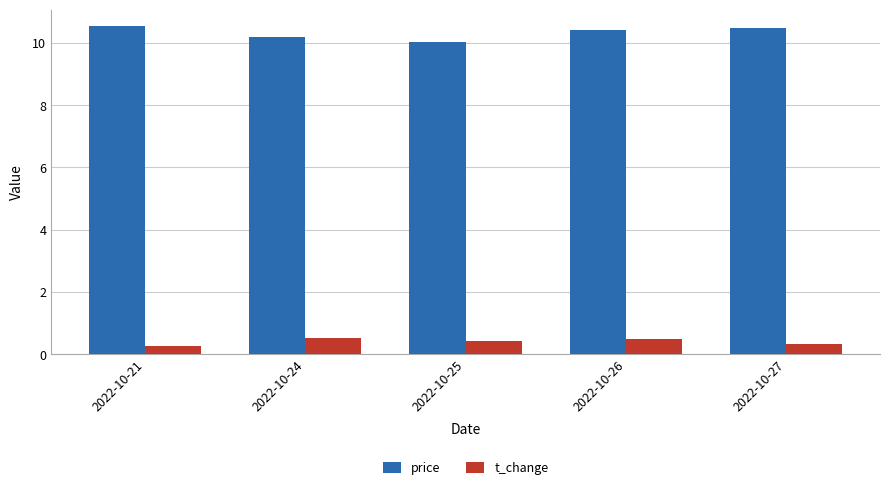

Rank the series by their maximum value, from lowest to highest.

t_change, price